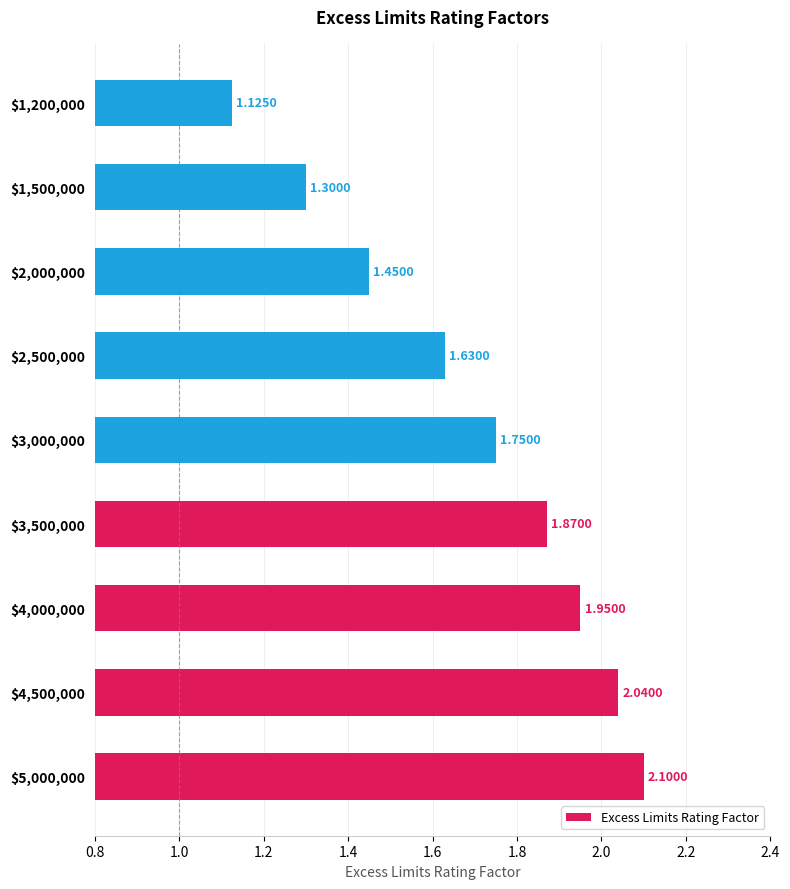

What is the difference between the maximum and second lowest values?

0.8